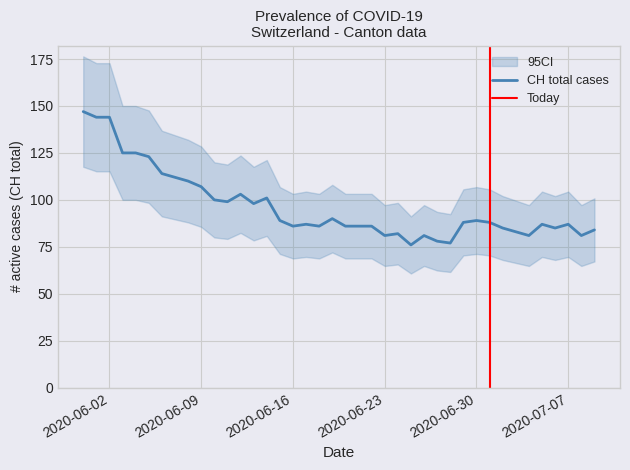

The value of JU_pc at GE_pc is 0.0. True or false?

False